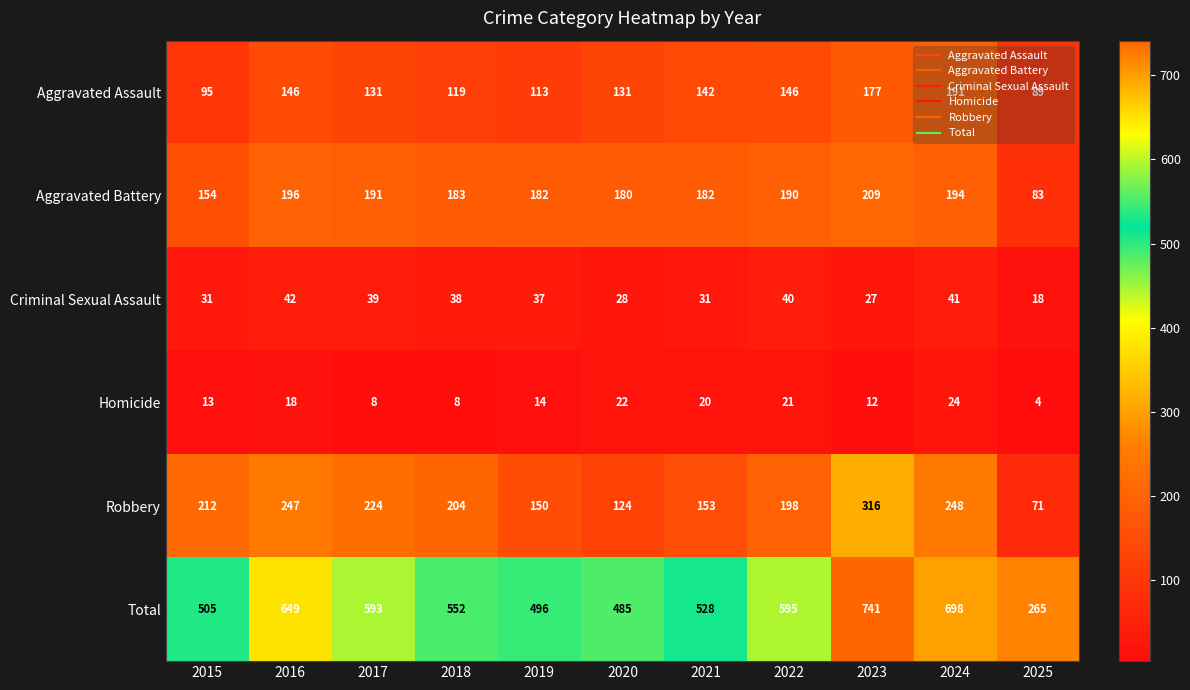

Which series has the largest range (max minus min)?

Total